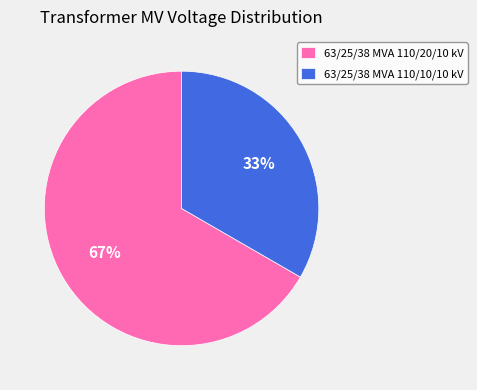

Count the number of slices in the pie.

2